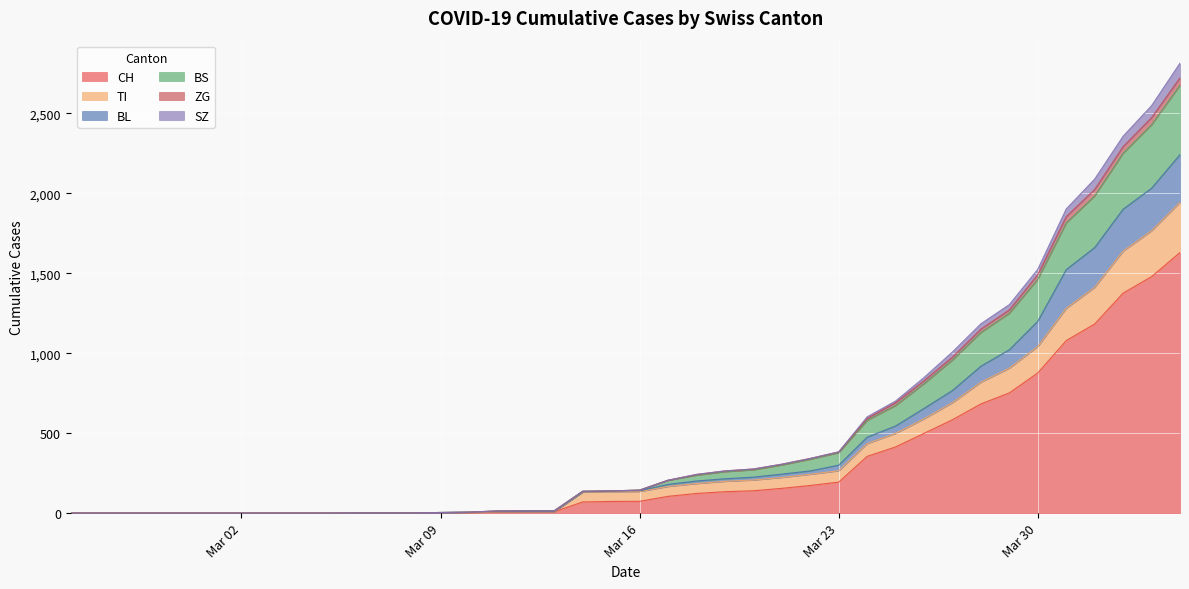

What is the maximum value for TI?

1944